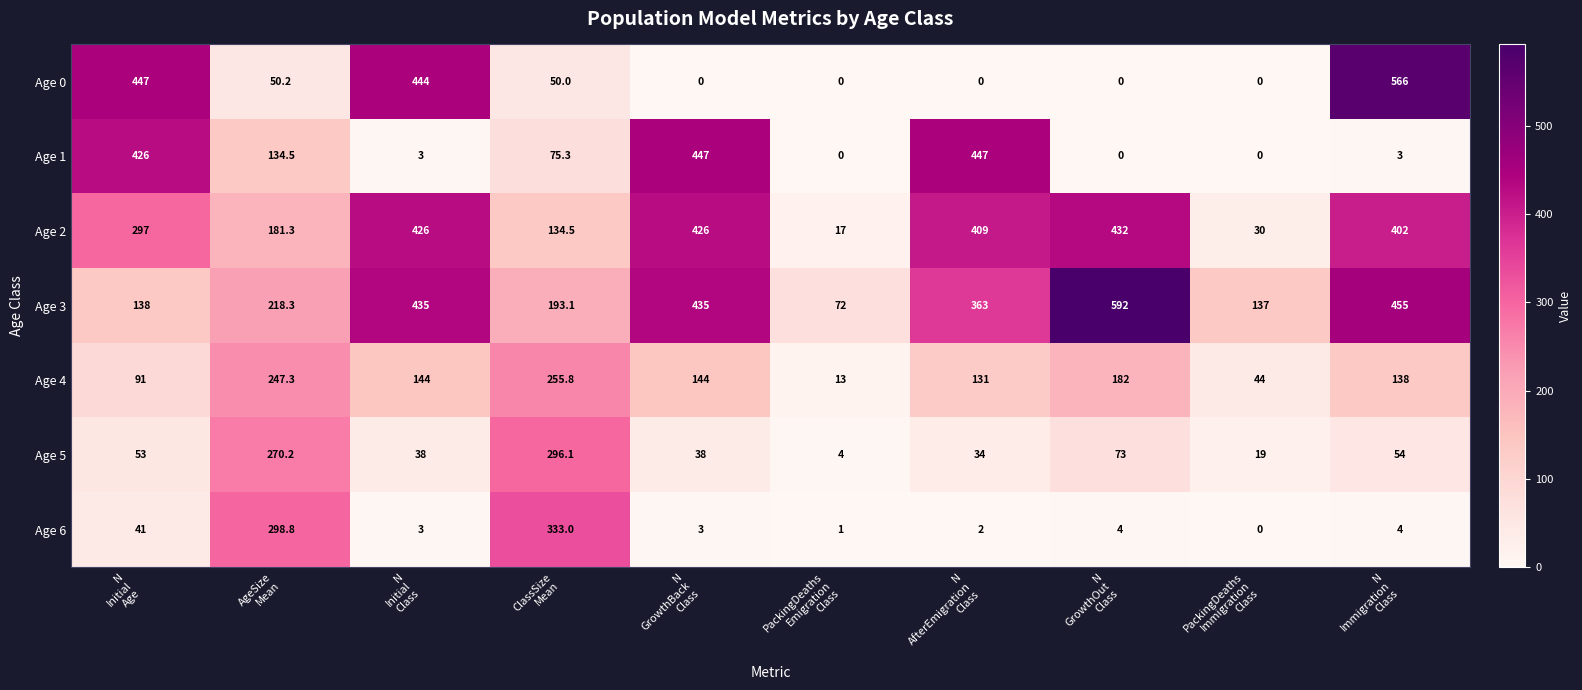

Which series has the largest range (max minus min)?

Age 0